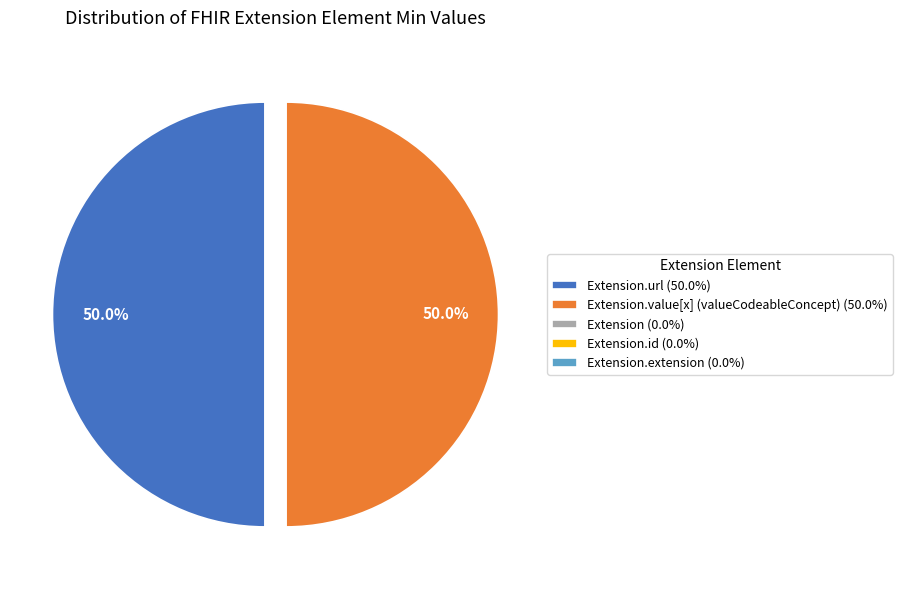

Which slice is the smallest?

Extension